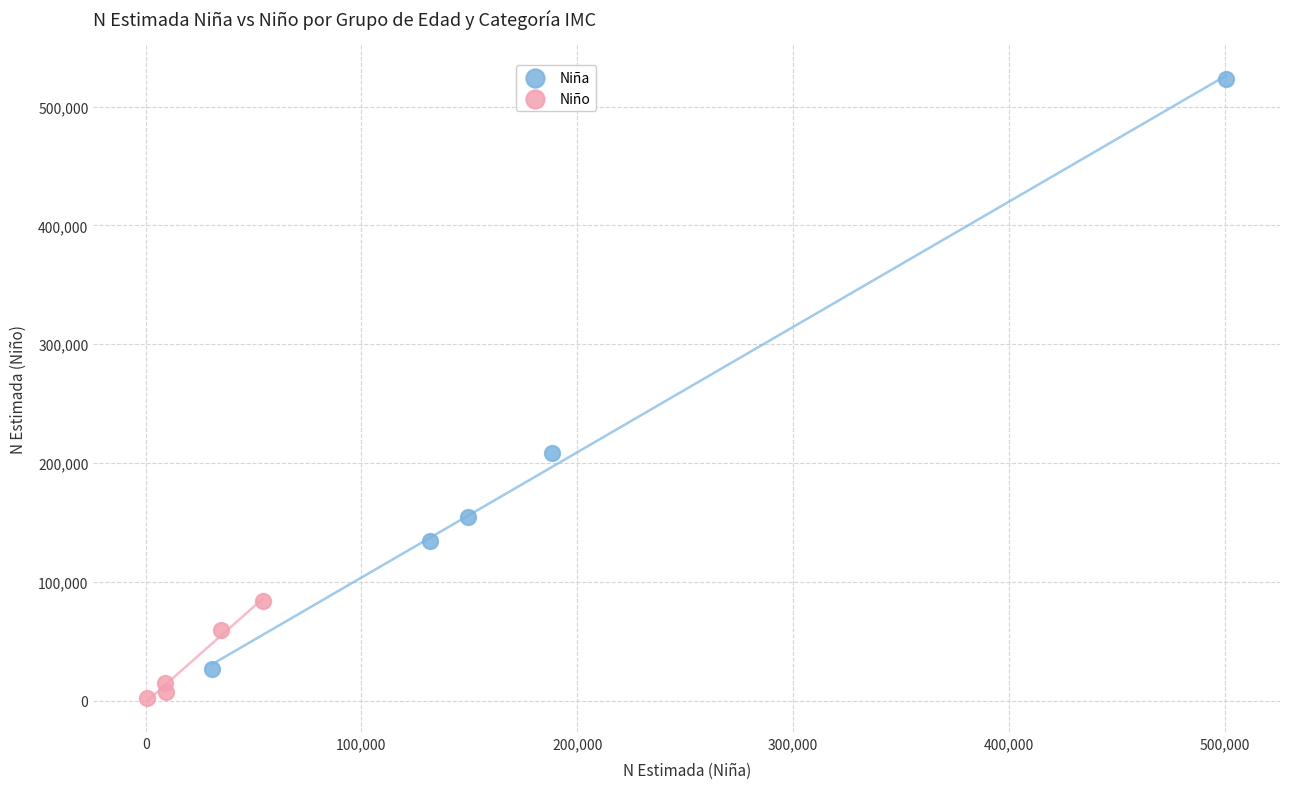

What are all the series names shown in the legend?

Niña, Niño